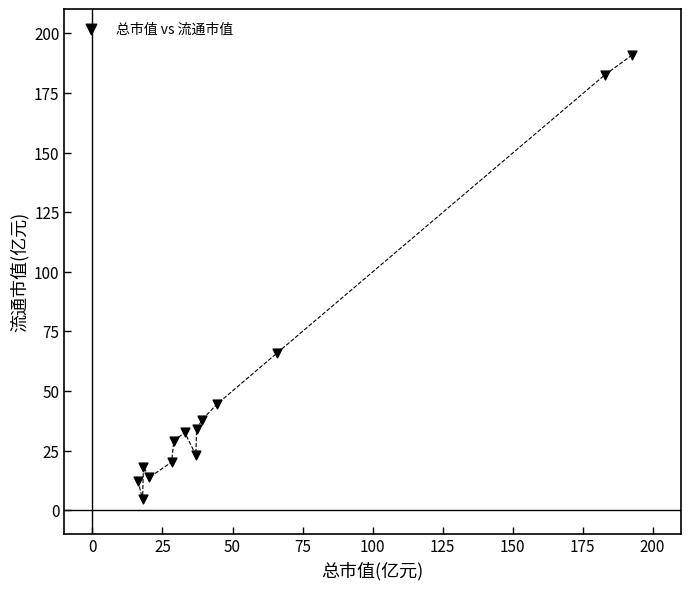

What Y value in the scatter plot is closest to 97?

66.0